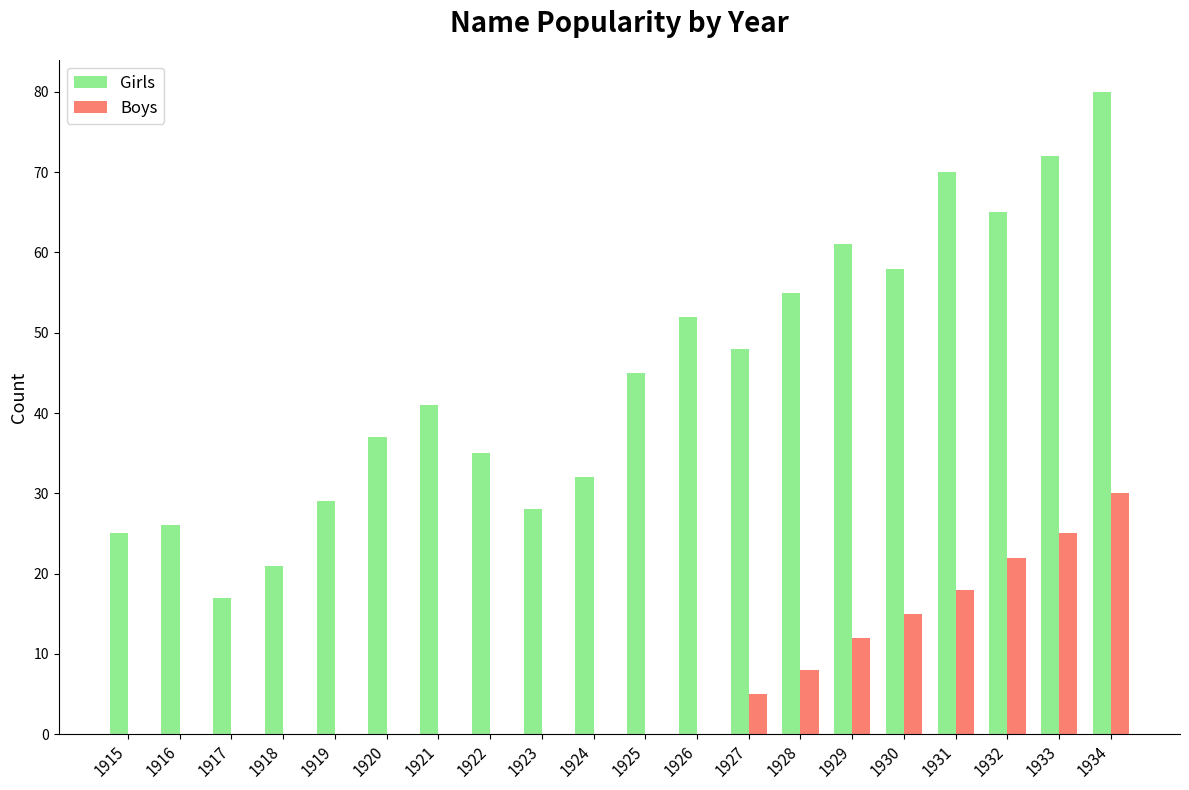

What is the sum of the Boys values at 1918 and 1929?

12